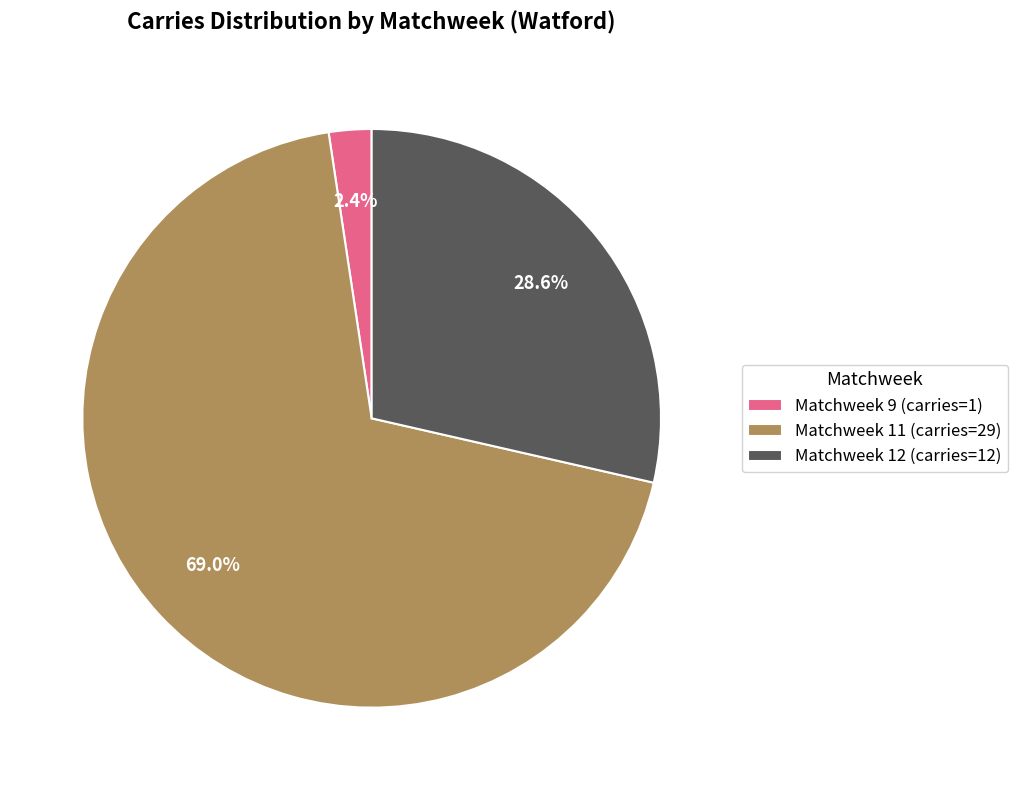

True or false: Matchweek 9 (carries=1) accounts for 2% of the total.

True